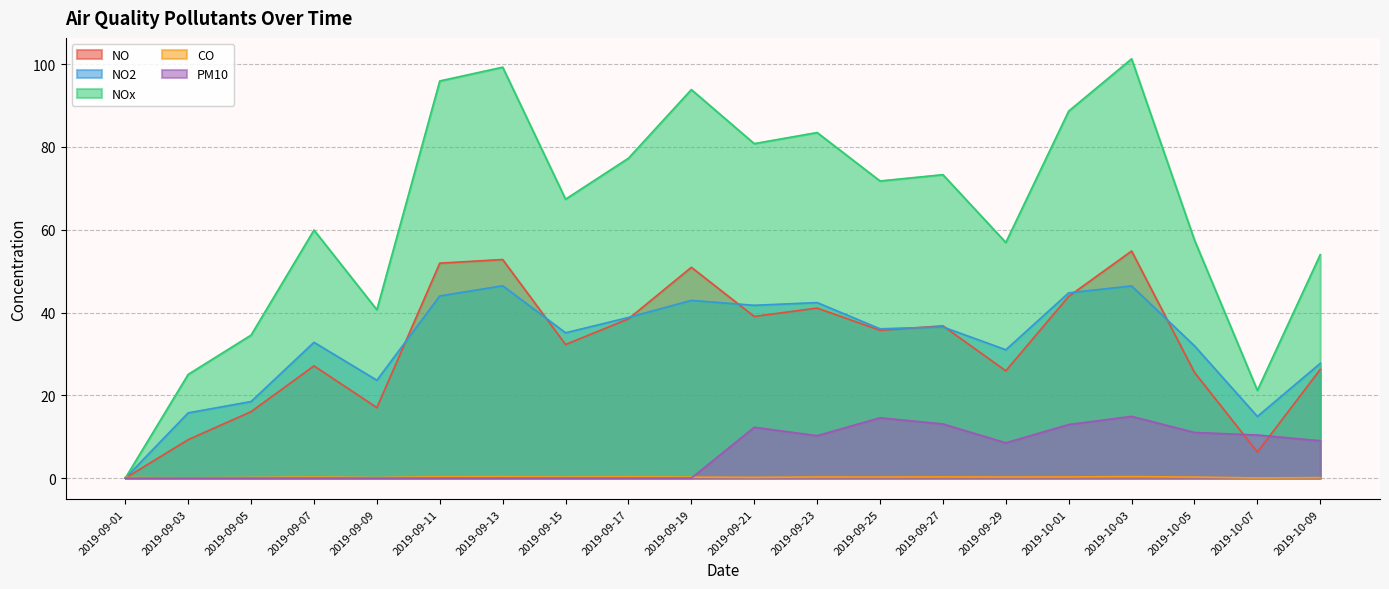

Reading left to right, what are all the values shown in this chart?

NO: 2019-09-01=0.0	2019-09-03=9.3	2019-09-05=16.1	2019-09-07=27.1	2019-09-09=17.0	2019-09-11=51.9	2019-09-13=52.8	2019-09-15=32.3	2019-09-17=38.5	2019-09-19=50.9	2019-09-21=39.1	2019-09-23=41.1	2019-09-25=35.7	2019-09-27=36.8	2019-09-29=25.9	2019-10-01=43.9	2019-10-03=54.9	2019-10-05=25.5	2019-10-07=6.3	2019-10-09=26.3
NO2: 2019-09-01=0.0	2019-09-03=15.8	2019-09-05=18.5	2019-09-07=32.8	2019-09-09=23.6	2019-09-11=44.0	2019-09-13=46.5	2019-09-15=35.1	2019-09-17=38.8	2019-09-19=42.9	2019-09-21=41.7	2019-09-23=42.4	2019-09-25=36.1	2019-09-27=36.5	2019-09-29=31.0	2019-10-01=44.8	2019-10-03=46.4	2019-10-05=31.9	2019-10-07=14.9	2019-10-09=27.7
NOx: 2019-09-01=0.0	2019-09-03=25.1	2019-09-05=34.5	2019-09-07=59.9	2019-09-09=40.7	2019-09-11=95.9	2019-09-13=99.3	2019-09-15=67.4	2019-09-17=77.3	2019-09-19=93.8	2019-09-21=80.8	2019-09-23=83.5	2019-09-25=71.8	2019-09-27=73.3	2019-09-29=56.9	2019-10-01=88.7	2019-10-03=101.3	2019-10-05=57.5	2019-10-07=21.2	2019-10-09=54.0
CO: 2019-09-01=0.2	2019-09-03=0.1	2019-09-05=0.2	2019-09-07=0.3	2019-09-09=0.1	2019-09-11=0.3	2019-09-13=0.3	2019-09-15=0.3	2019-09-17=0.3	2019-09-19=0.2	2019-09-21=0.2	2019-09-23=0.3	2019-09-25=0.3	2019-09-27=0.3	2019-09-29=0.3	2019-10-01=0.3	2019-10-03=0.4	2019-10-05=0.3	2019-10-07=0.0	2019-10-09=0.1
PM10: 2019-09-01=0.0	2019-09-03=0.0	2019-09-05=0.0	2019-09-07=0.0	2019-09-09=0.0	2019-09-11=0.0	2019-09-13=0.0	2019-09-15=0.0	2019-09-17=0.0	2019-09-19=0.0	2019-09-21=12.3	2019-09-23=10.2	2019-09-25=14.6	2019-09-27=13.1	2019-09-29=8.5	2019-10-01=12.9	2019-10-03=14.9	2019-10-05=11.0	2019-10-07=10.4	2019-10-09=9.0